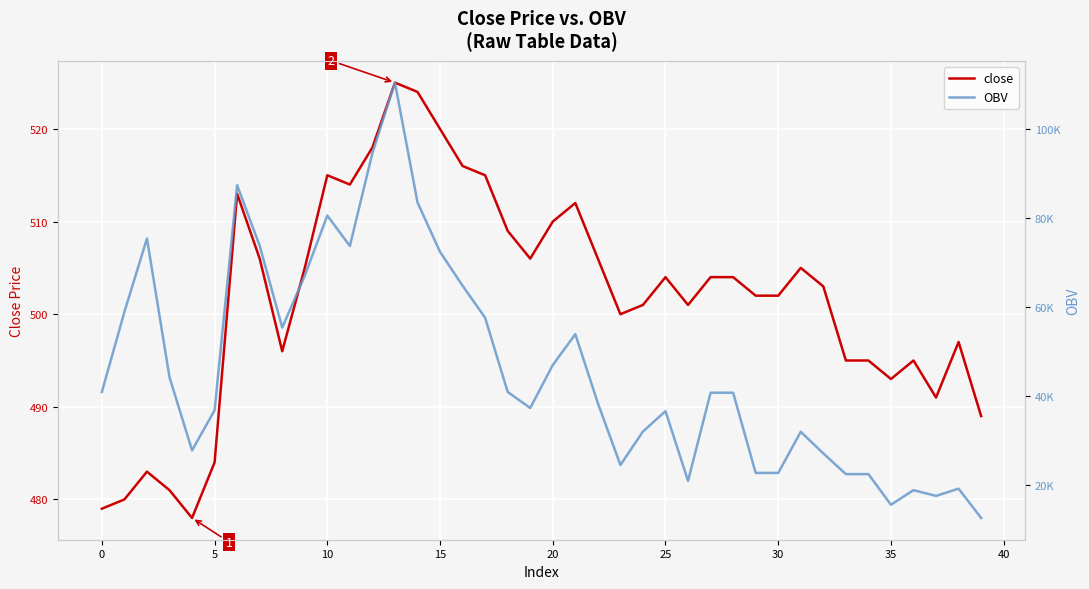

True or false: OBV and close cross at least once.

False